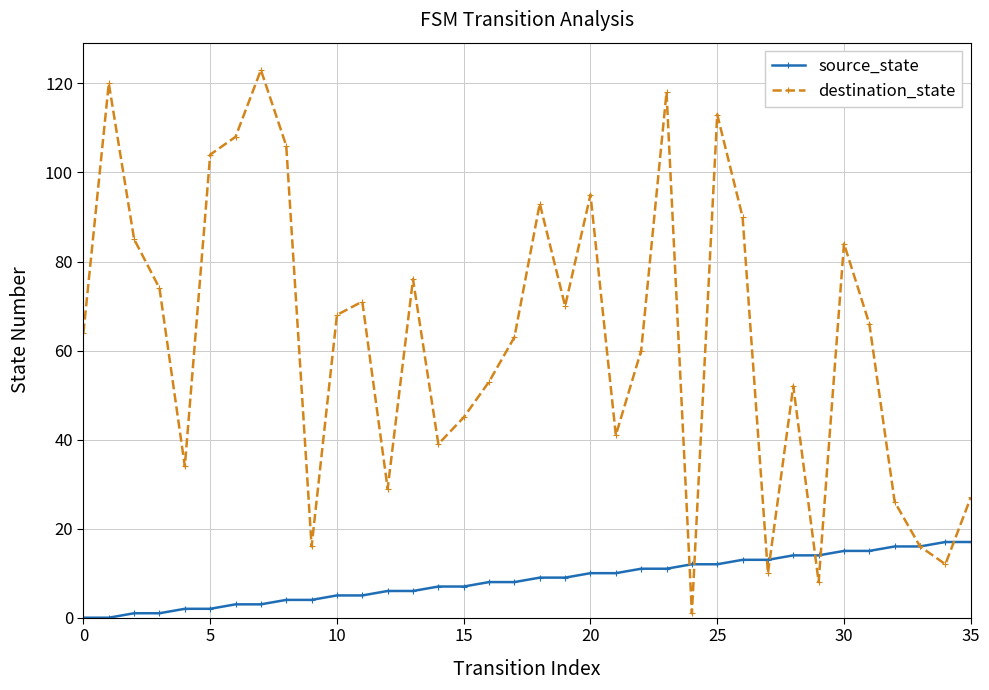

True or false: destination_state has more than 2 points higher than both neighbors.

True